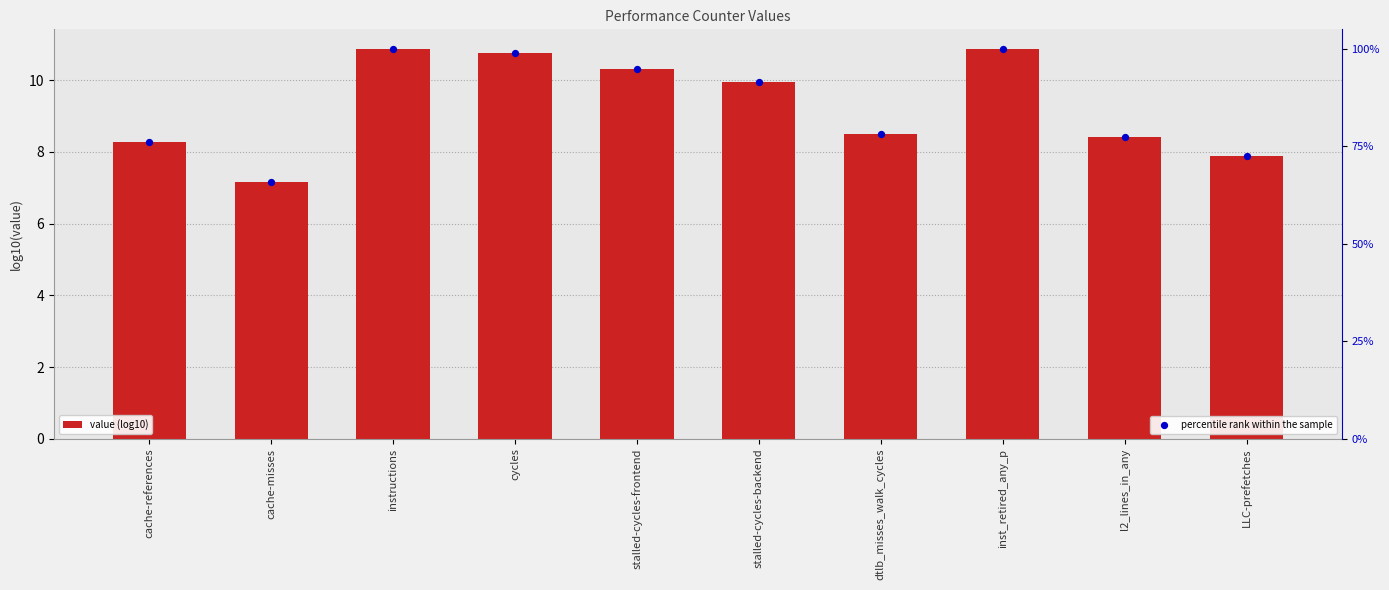

Which series reaches the minimum Y coordinate?

value (log10)